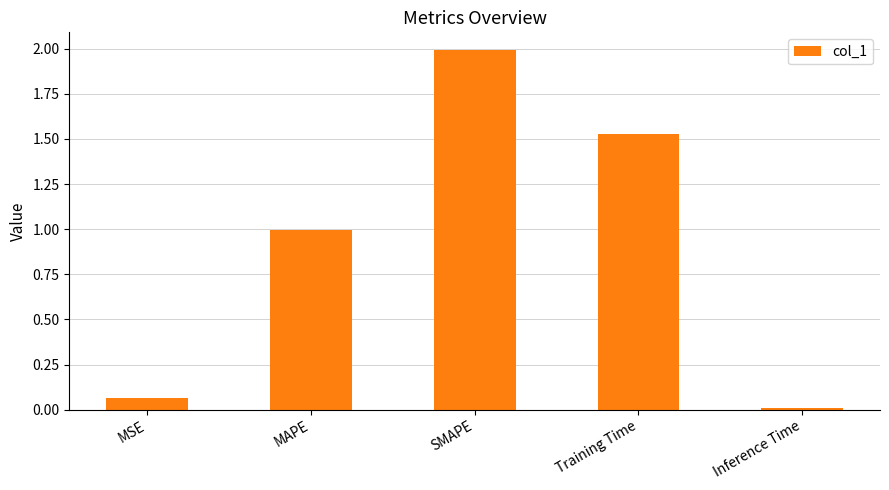

True or false: the data shows 2.6 at Training Time.

False